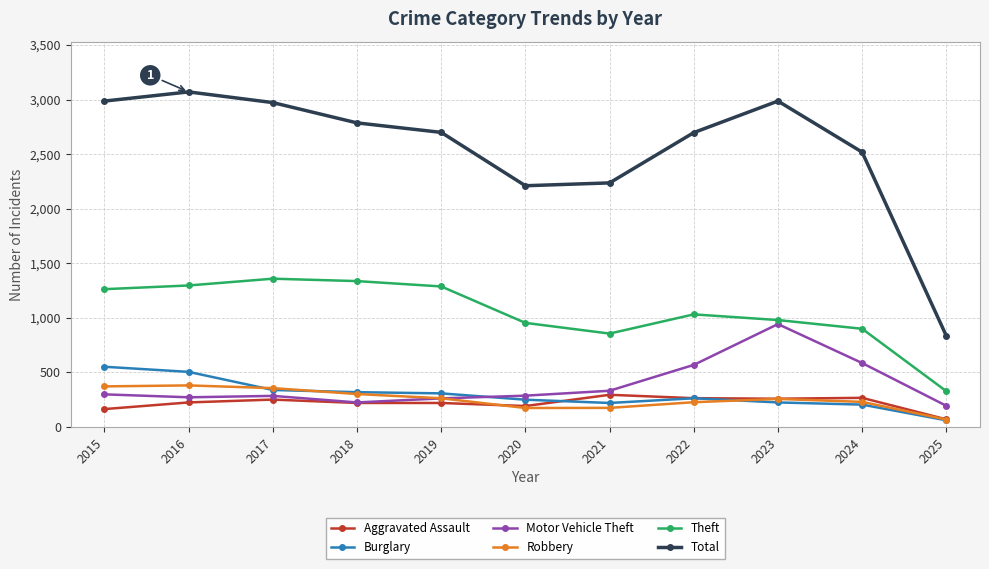

At which category does the chart reach its minimum across all series?

2025